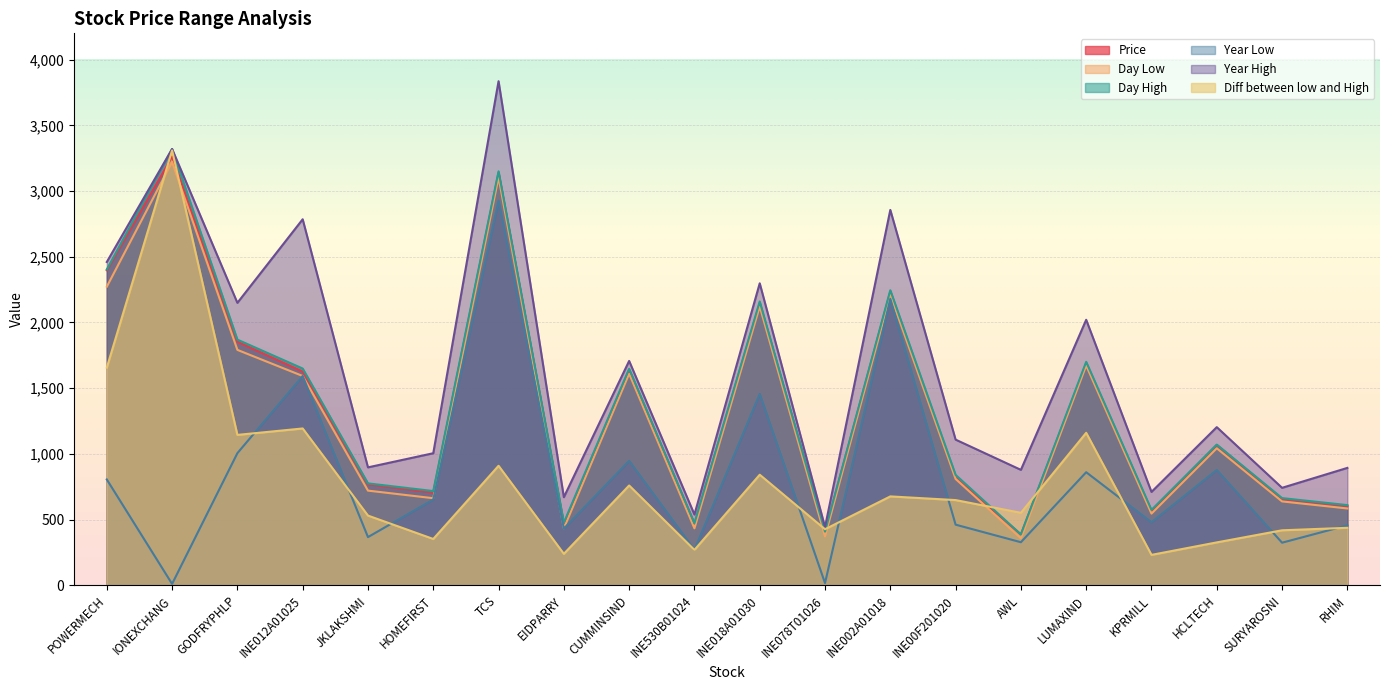

What is the smallest value displayed?

10.1